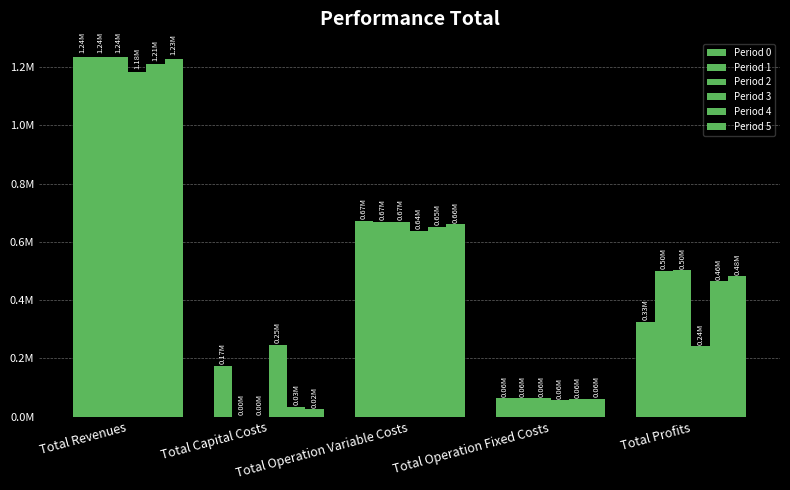

Does the chart contain stacked bars?

No